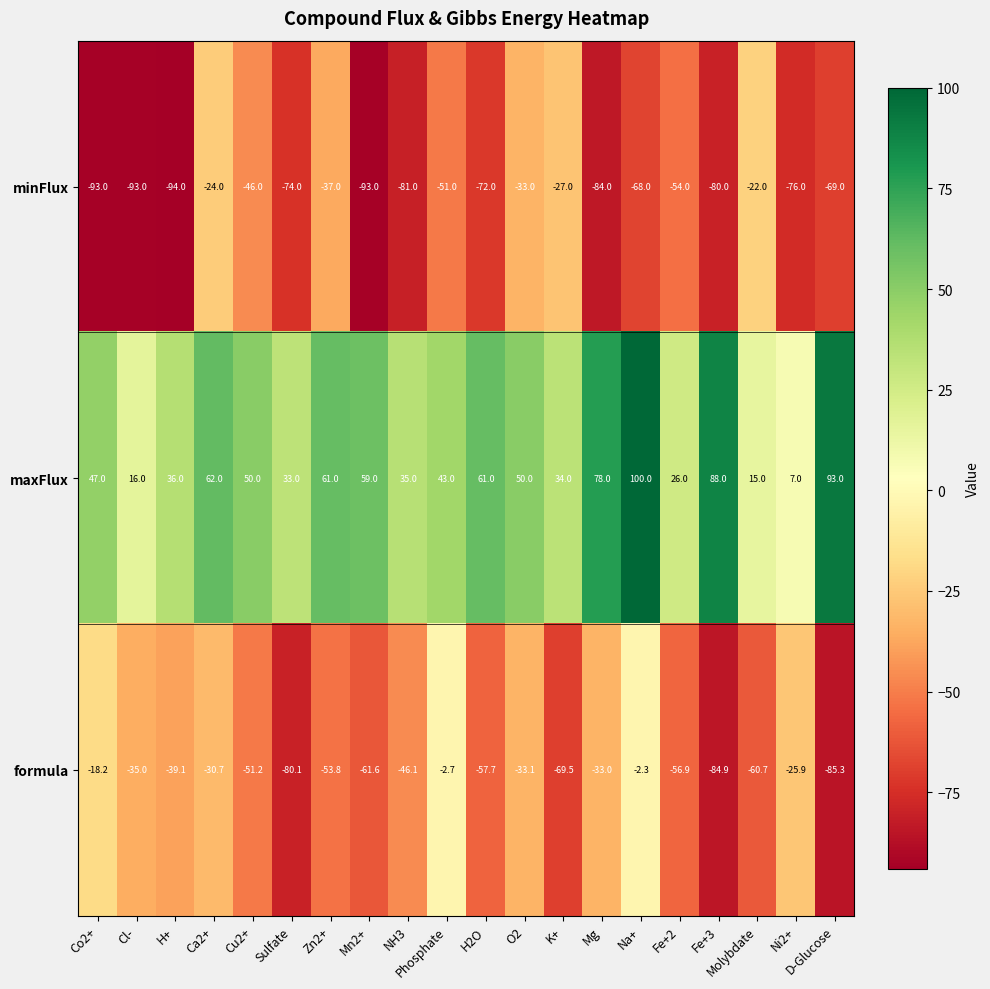

At which category is the sum across all series the highest?

Na+